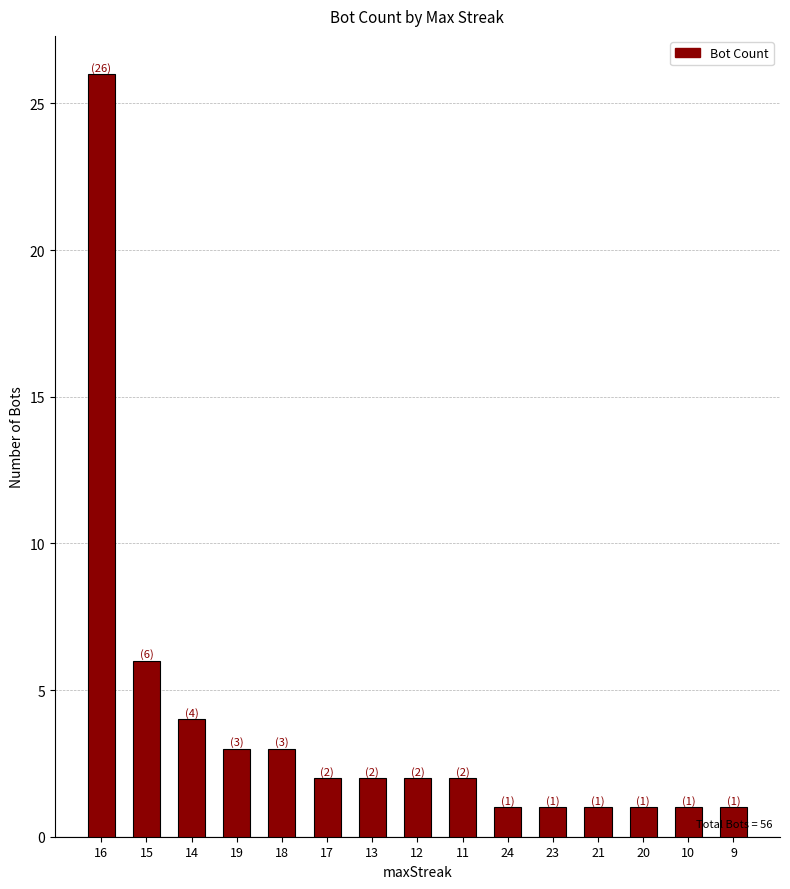

Reading left to right, extract all data points from this chart.

26	6	4	3	3	2	2	2	2	1	1	1	1	1	1